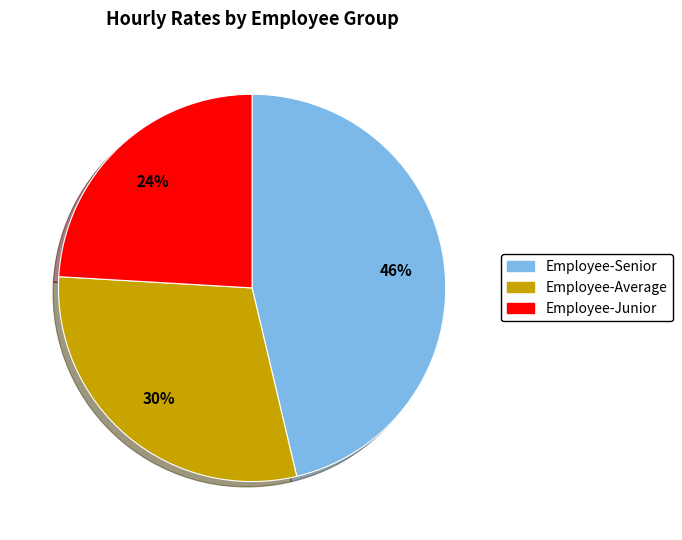

What percentage is the Employee-Junior slice, to the nearest percent?

24%